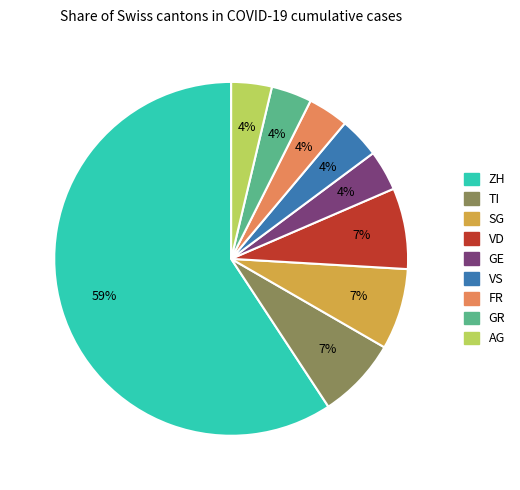

Count the number of slices in the pie.

9